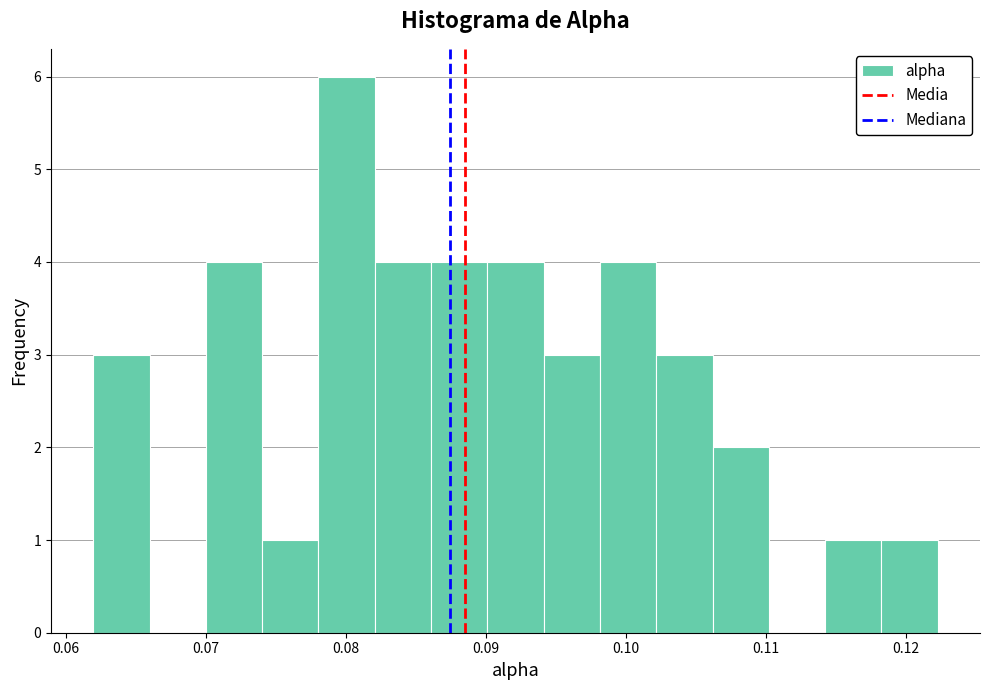

What is the height of the bar covering 0.074 to 0.078 on the x-axis? Neither the bar edges nor the heights are printed on the chart, so give them approximately, as read against the axes.

1